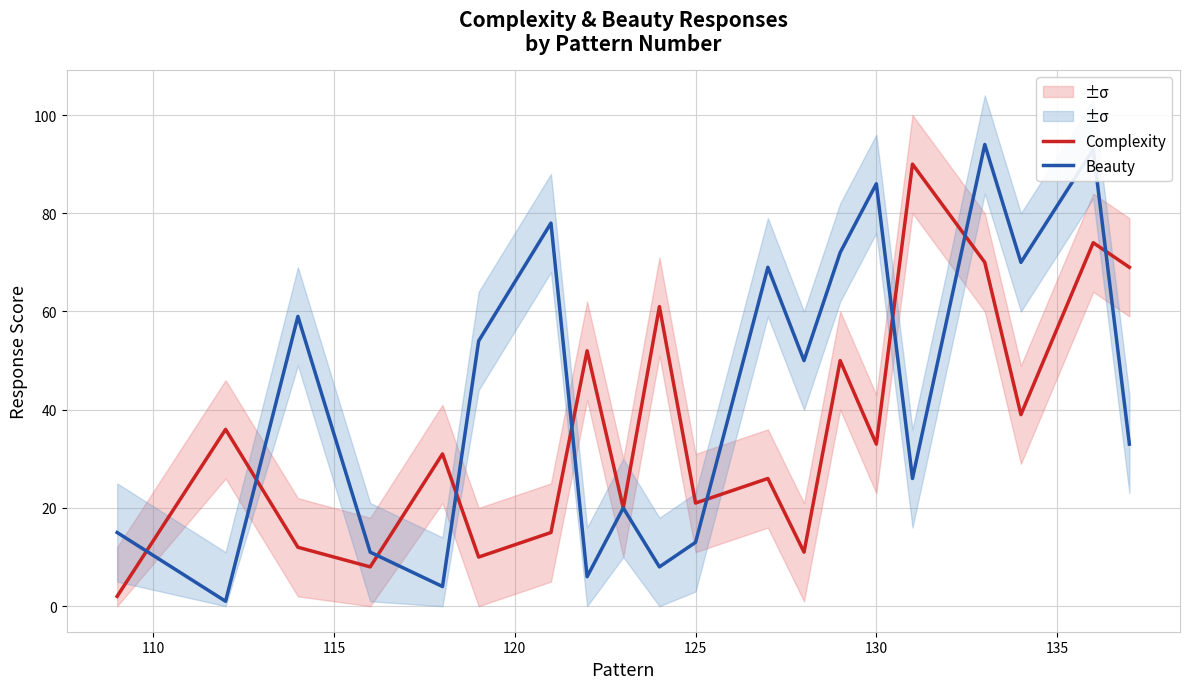

How many values in the Complexity series exceed 33?

9